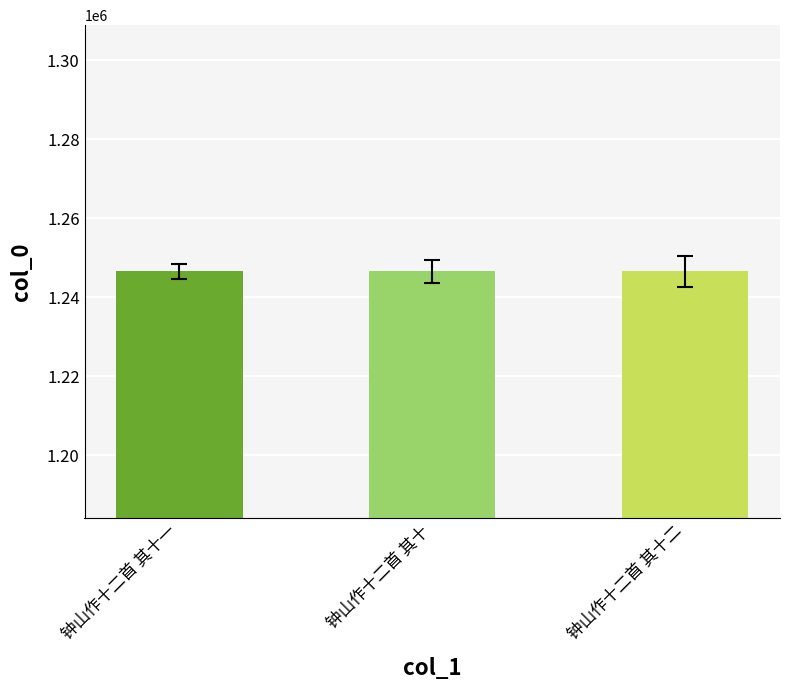

Is it true that the value at 钟山作十二首 其十 is 1246546?

True